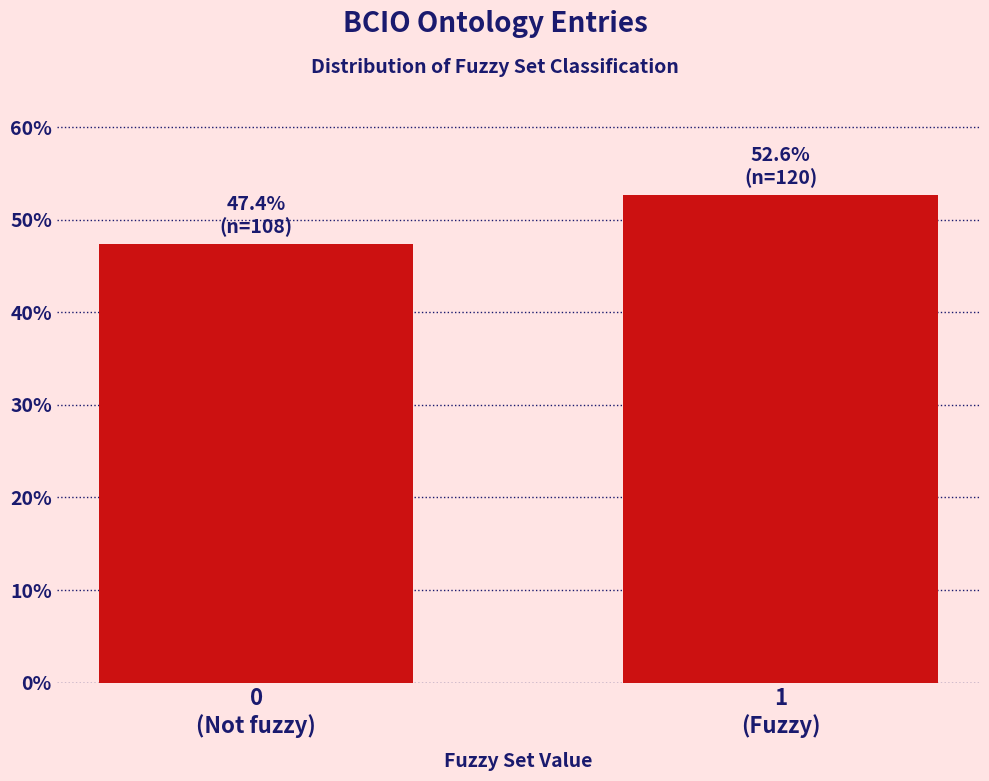

What is the sum of all values?

100.0